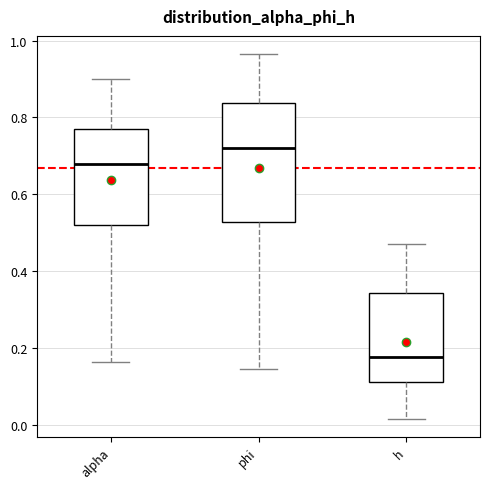

Reading left to right, transcribe this box plot: for each box, give where its median line is, the range the box spans, and where its two whiskers end, as read against the y-axis. The values are not printed on the chart, so give them approximately, as read against the axis.

alpha: median 0.68, box 0.52 to 0.76, whiskers 0.16 to 0.90
phi: median 0.72, box 0.52 to 0.84, whiskers 0.14 to 0.96
h: median 0.18, box 0.12 to 0.34, whiskers 0.02 to 0.48